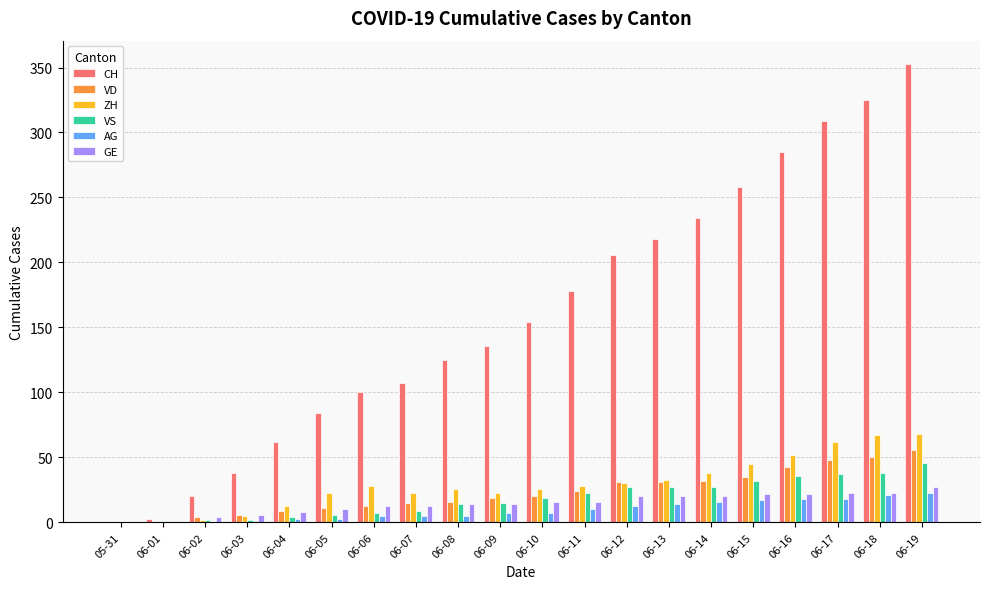

Is the value of VS at 06-16 greater than the value of GE at 06-19?

Yes